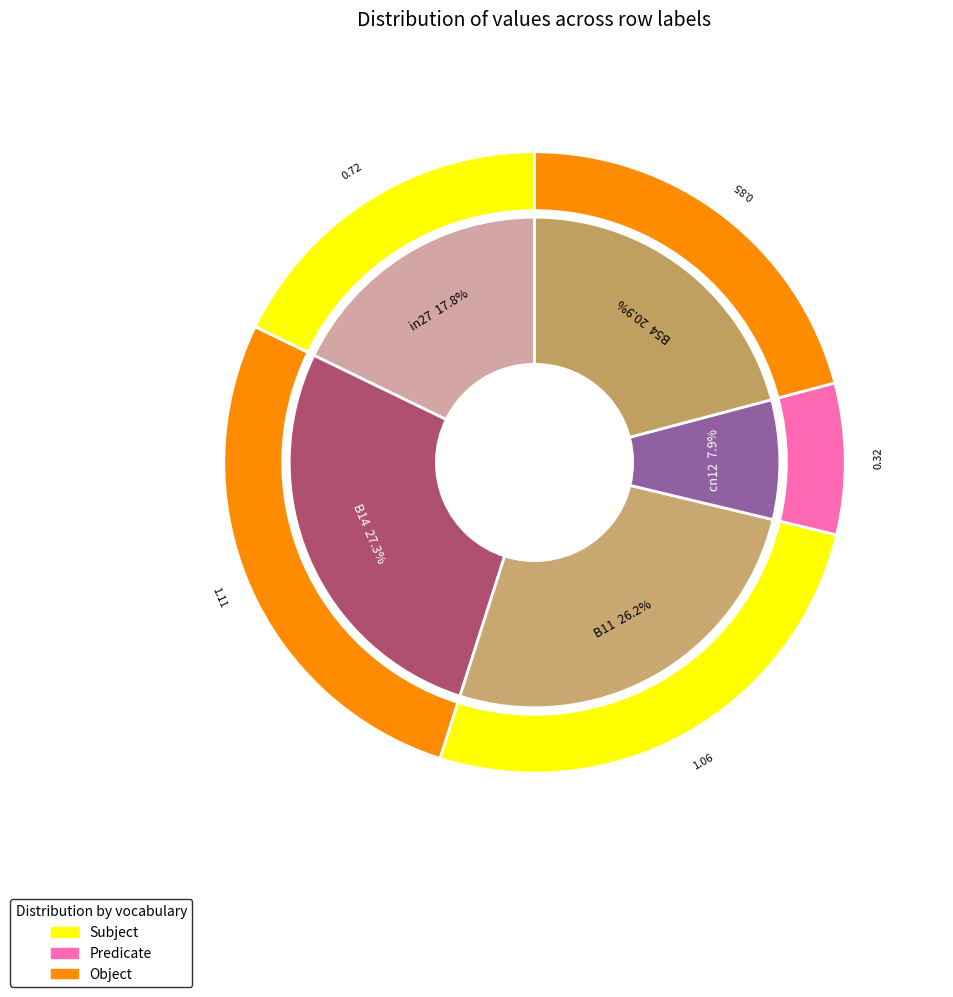

Does B54 represent more than half of the total?

No